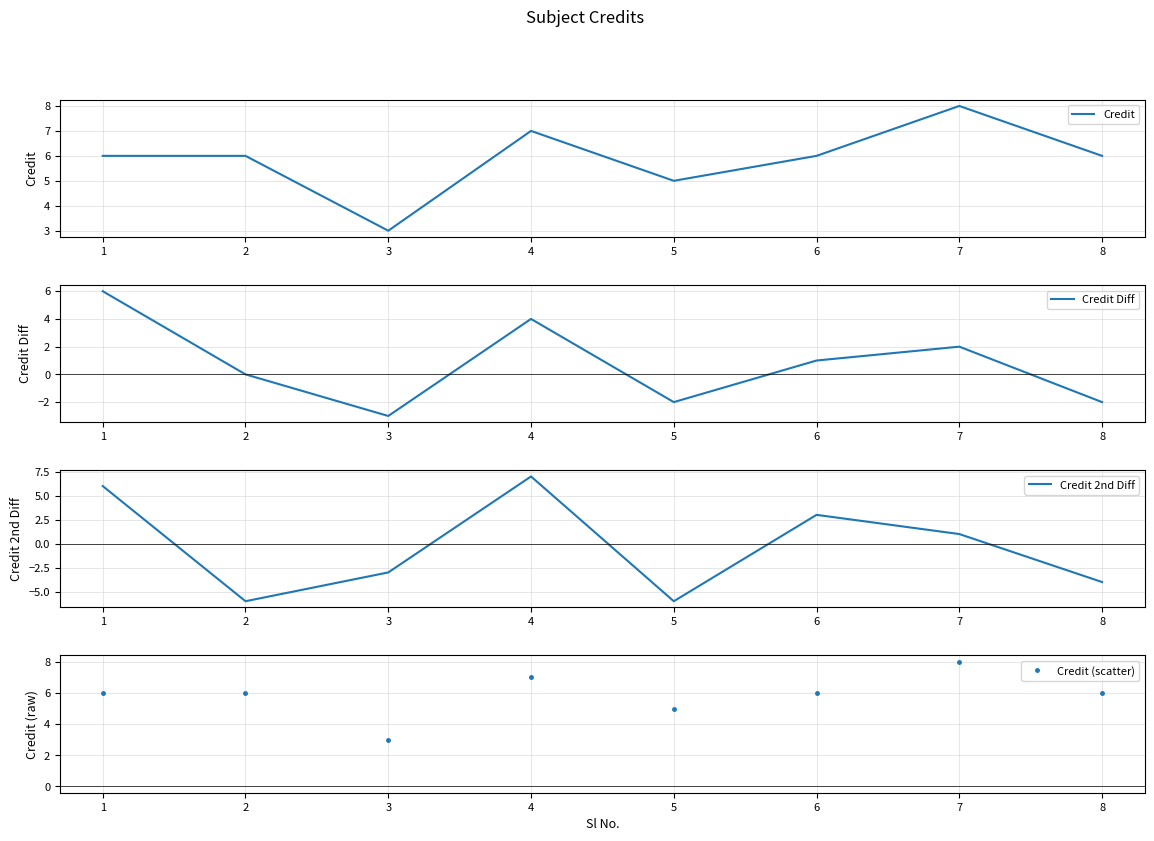

How many distinct data groups are displayed?

4